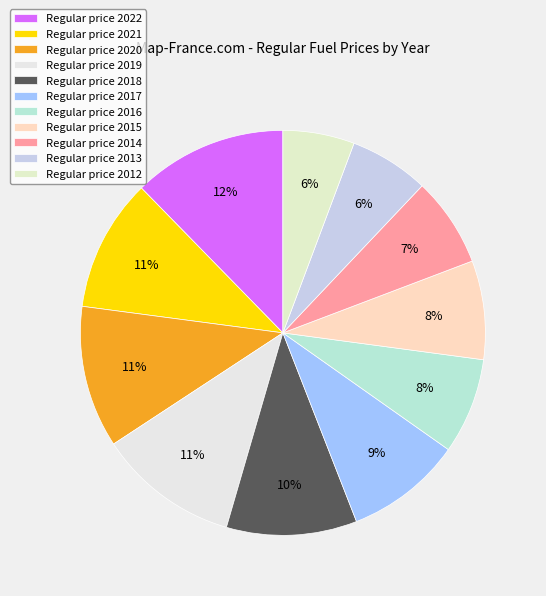

Count the number of slices in the pie.

11